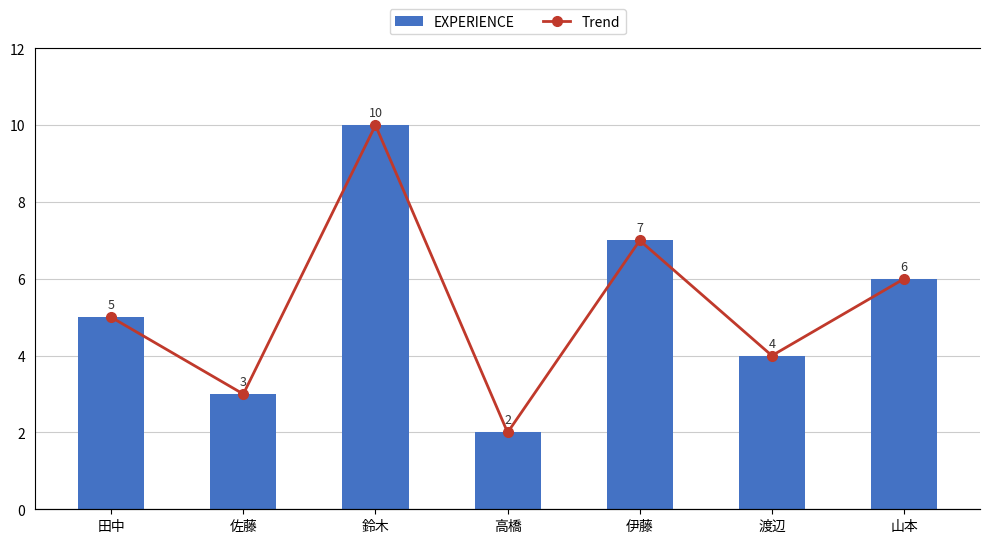

Is it true that Trend equals 7 at 伊藤?

True